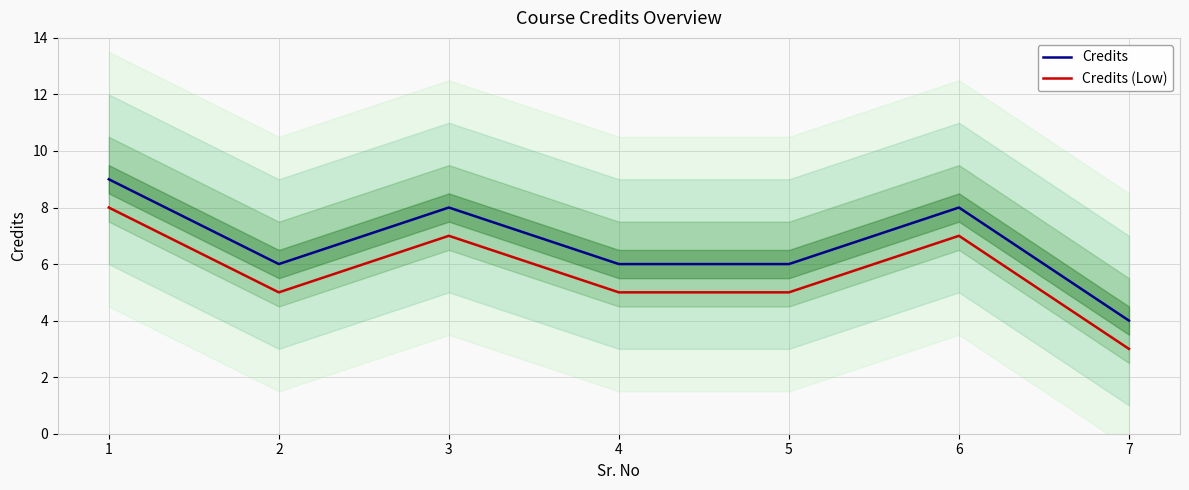

Reading left to right, transcribe all the data shown in this chart.

Credits: 9	6	8	6	6	8	4
Credits (Low): 8	5	7	5	5	7	3